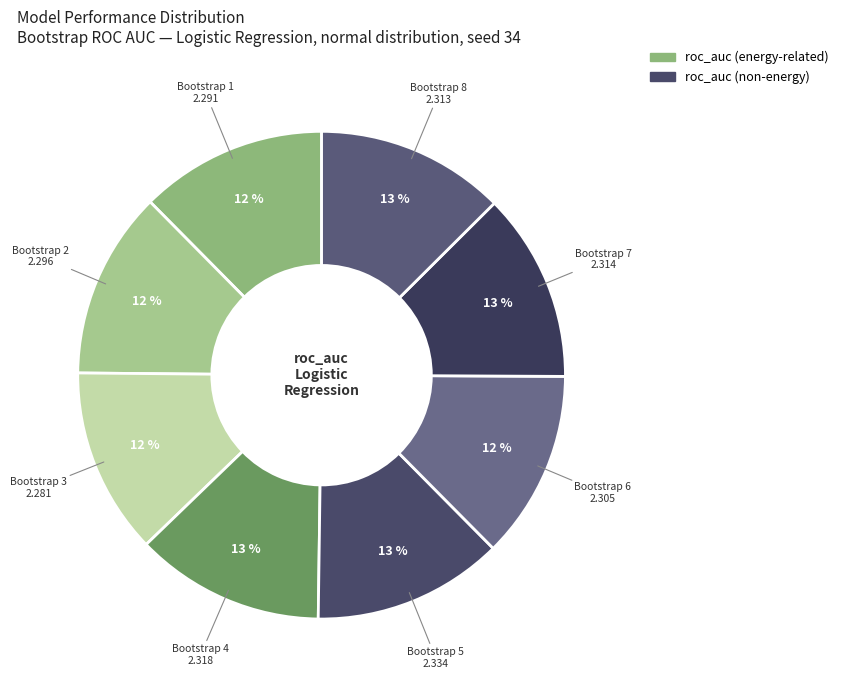

Does any single category account for the majority?

No